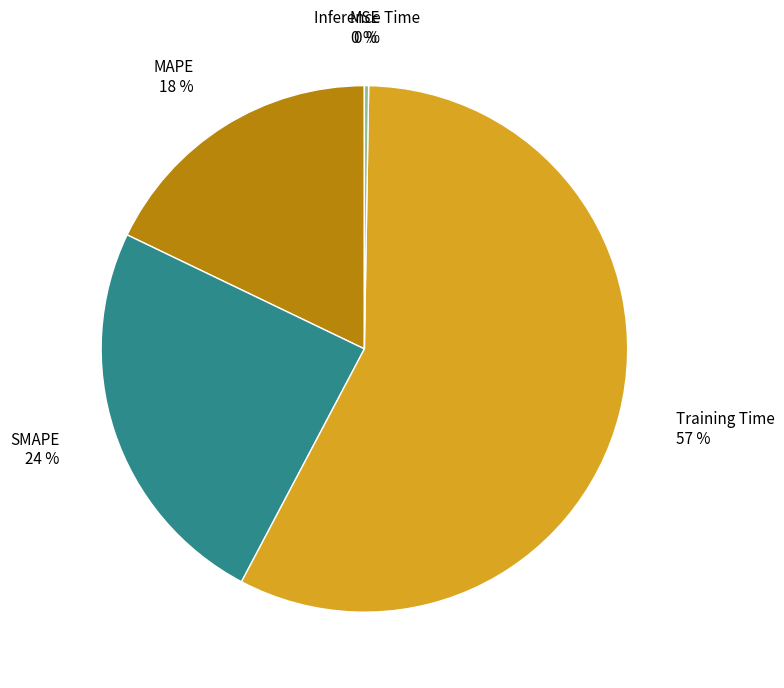

To the nearest percent, what is the average slice percentage?

20%